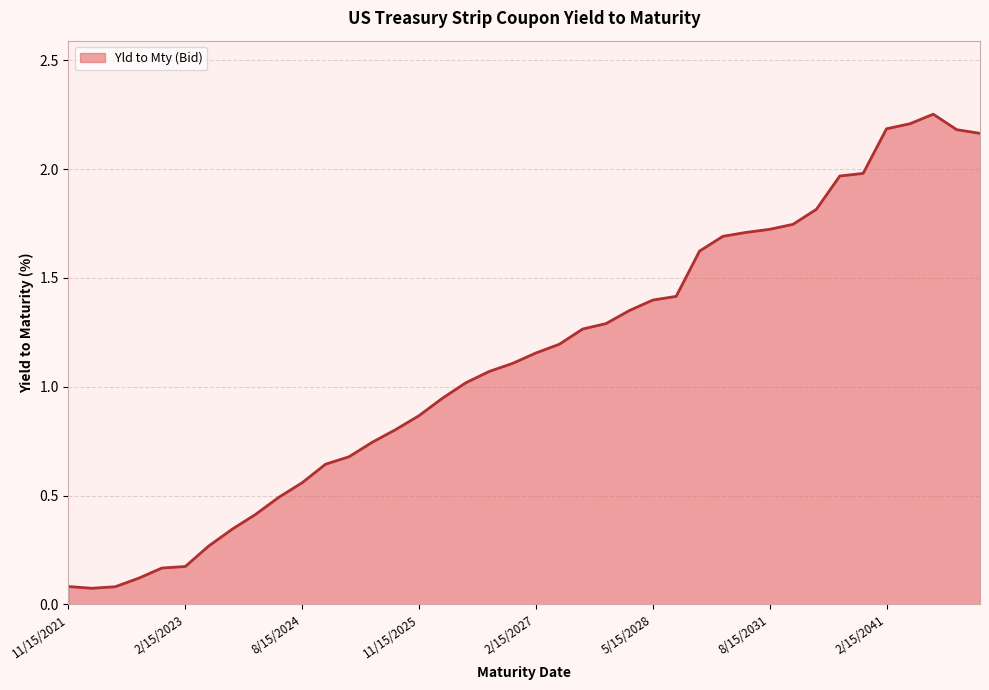

Does the chart have visible grid lines?

Yes